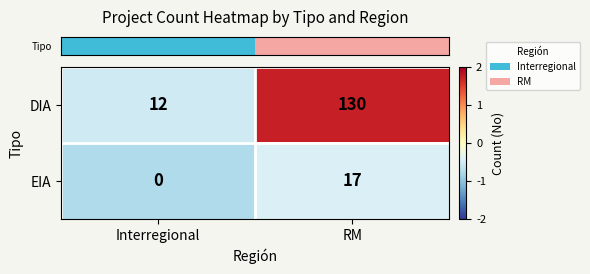

What is the difference between the DIA values at Interregional and RM?

118